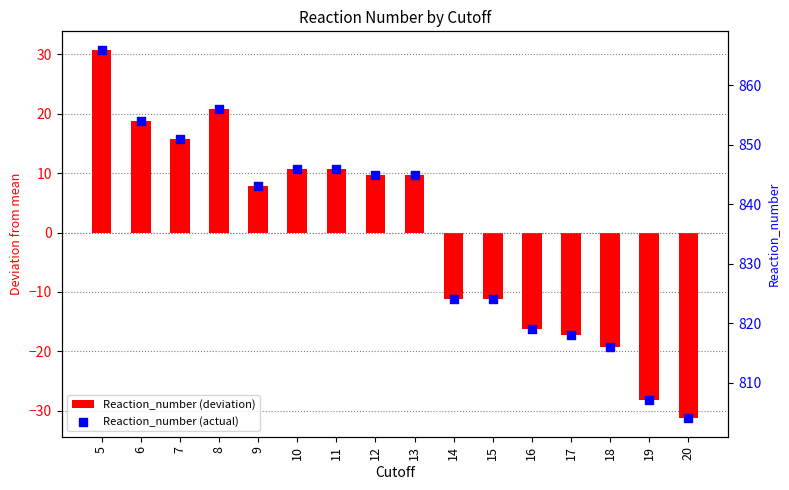

At which category is the sum across all series the highest?

5